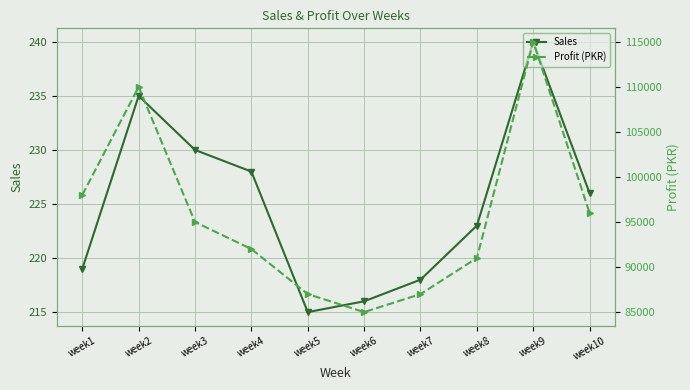

What are all the series names shown in the legend?

Sales, Profit (PKR)